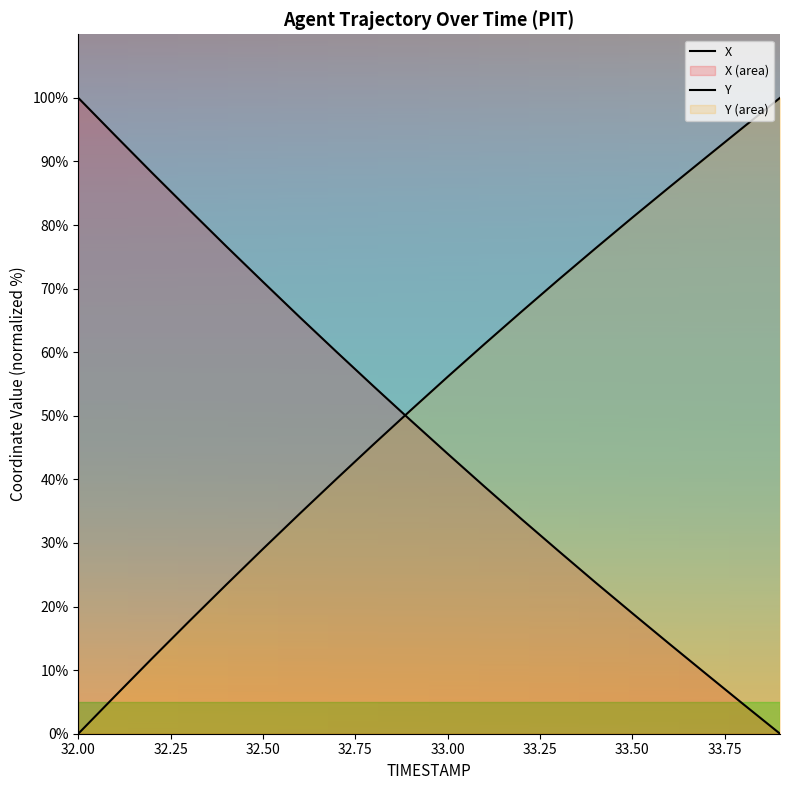

True or false: X has more than 2 interior local peaks.

False